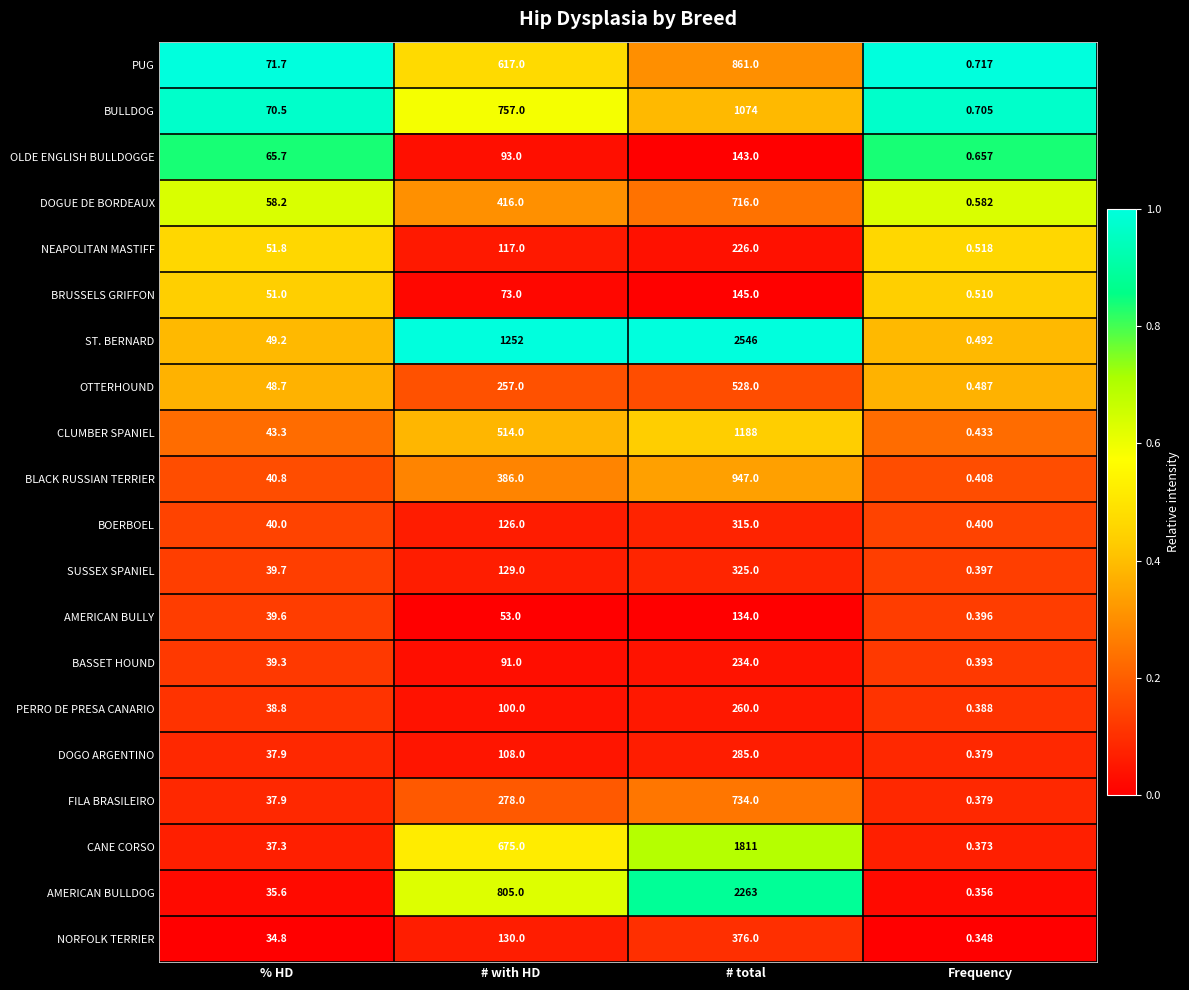

How many categories are shown in the chart?

4